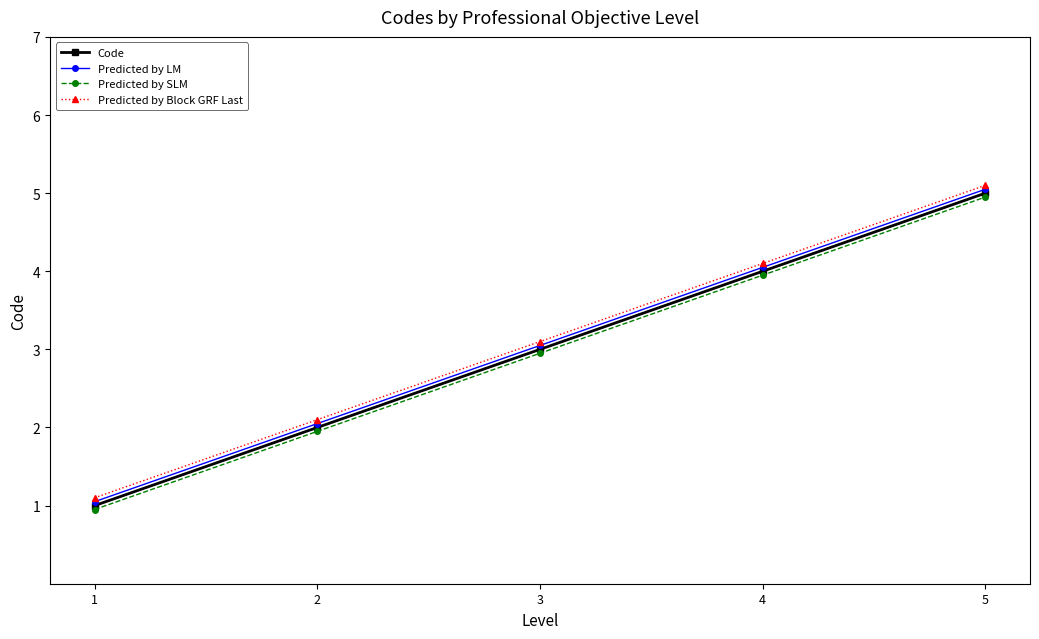

What is the value of the Code point at the 5th from the left?

5.0